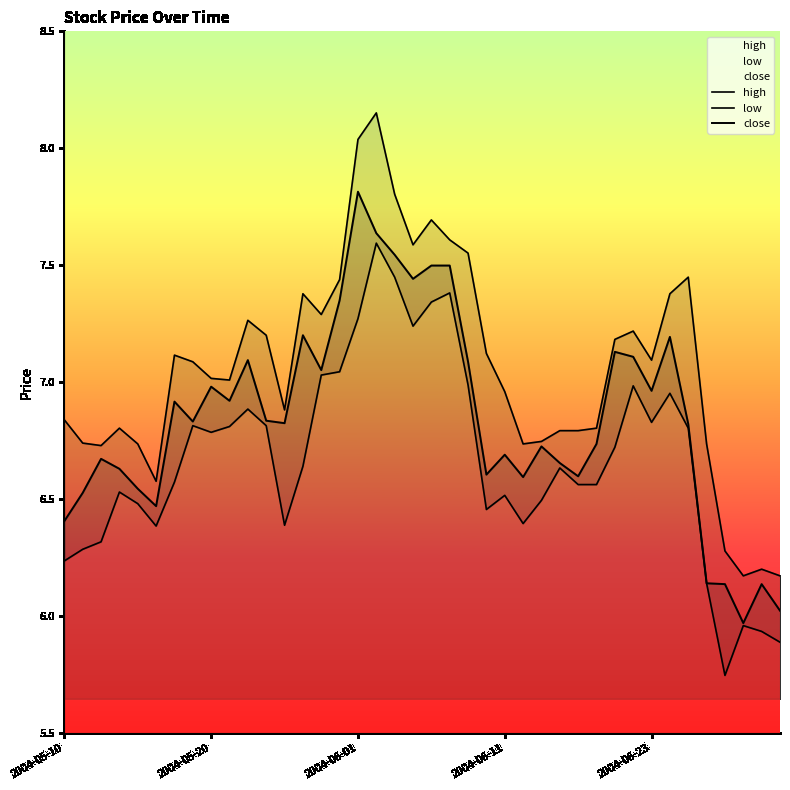

What position from the right is 2004-06-23?

8